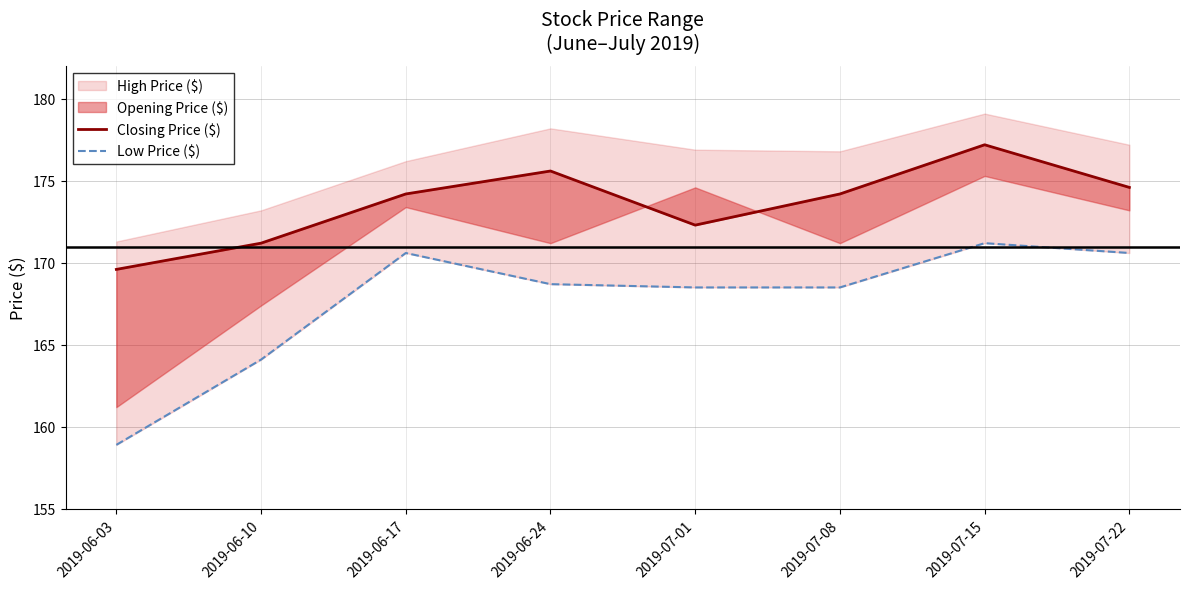

Where is the first local minimum for Closing Price ($)?

2019-07-01